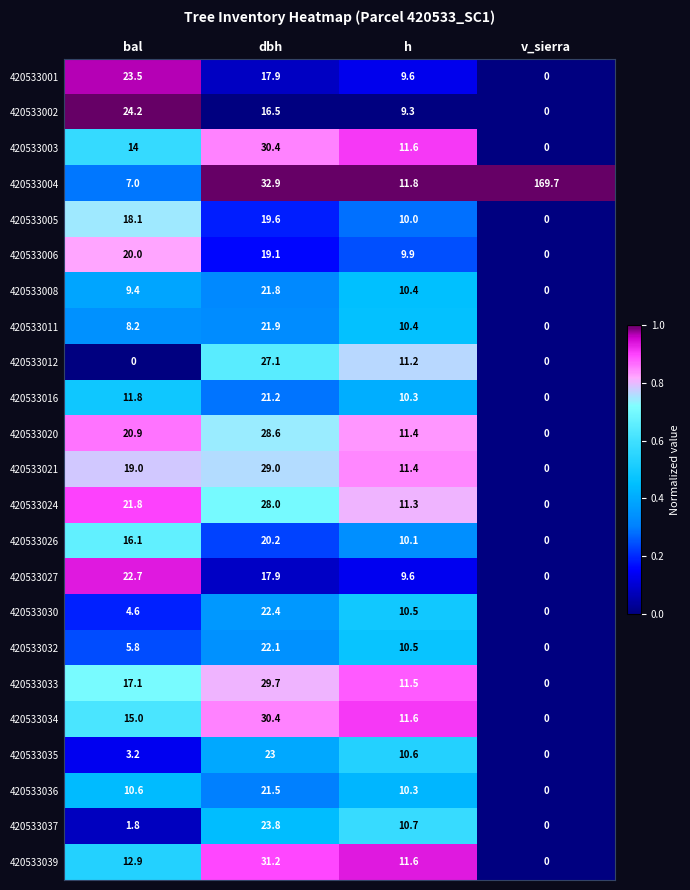

How many data points does each series have?

4